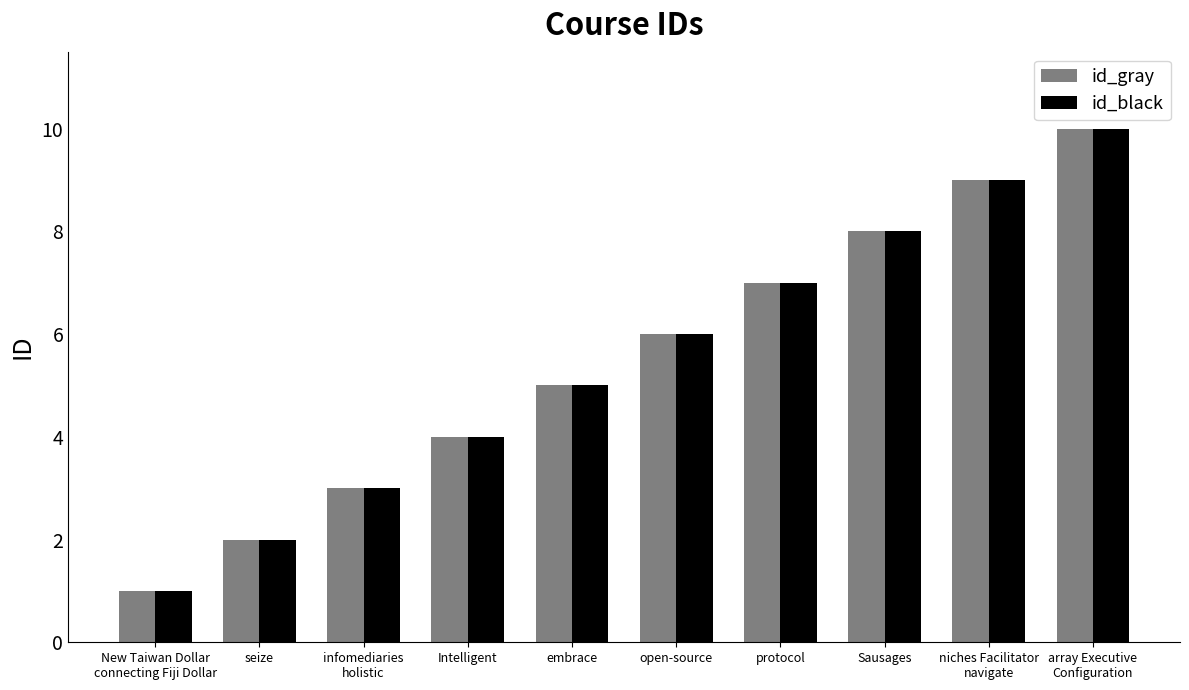

The id_gray series shows 3 at open-source. True or false?

False